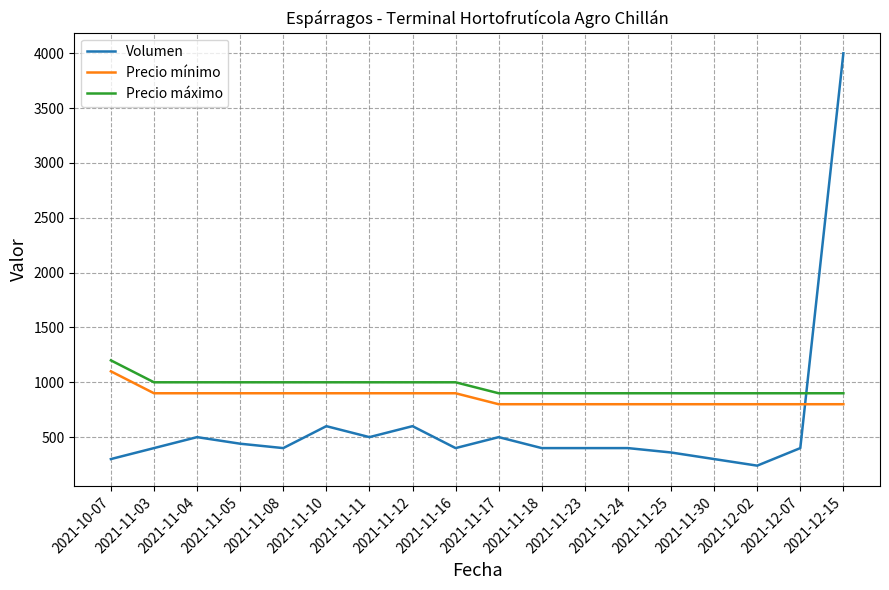

After their last crossing, which series has the higher values: Volumen or Precio máximo?

Volumen